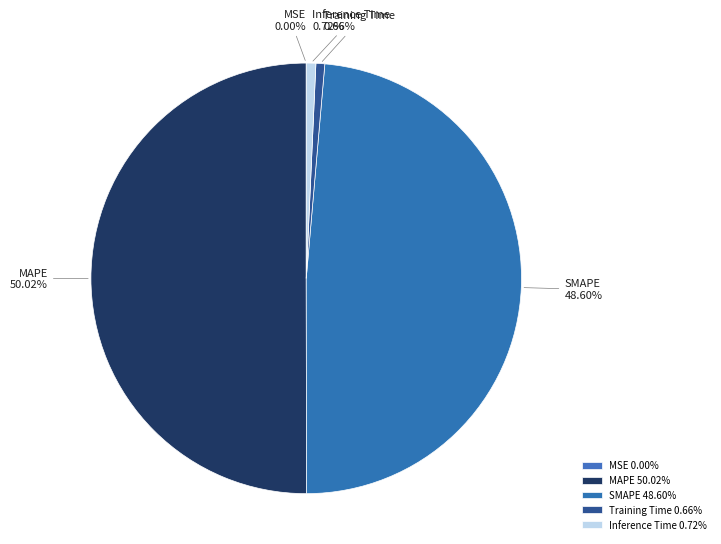

Between Training Time and MAPE, which is larger?

MAPE